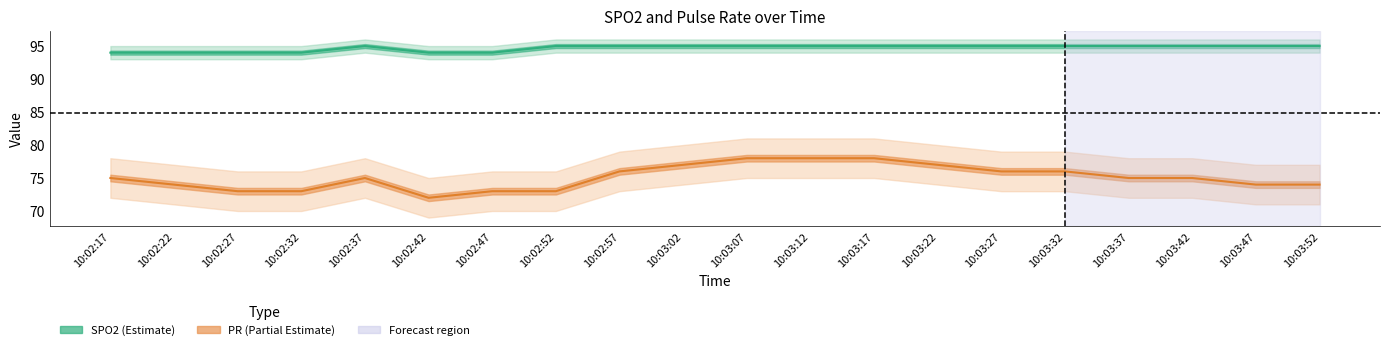

Count the number of data series in this chart.

2